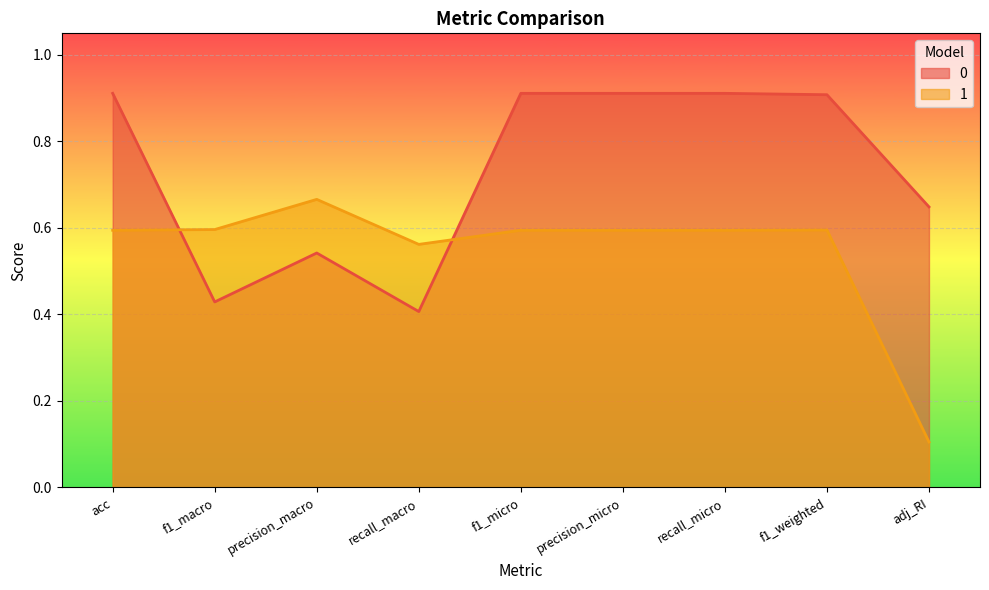

What is the difference between the maximum and minimum values in the 0 series?

0.5